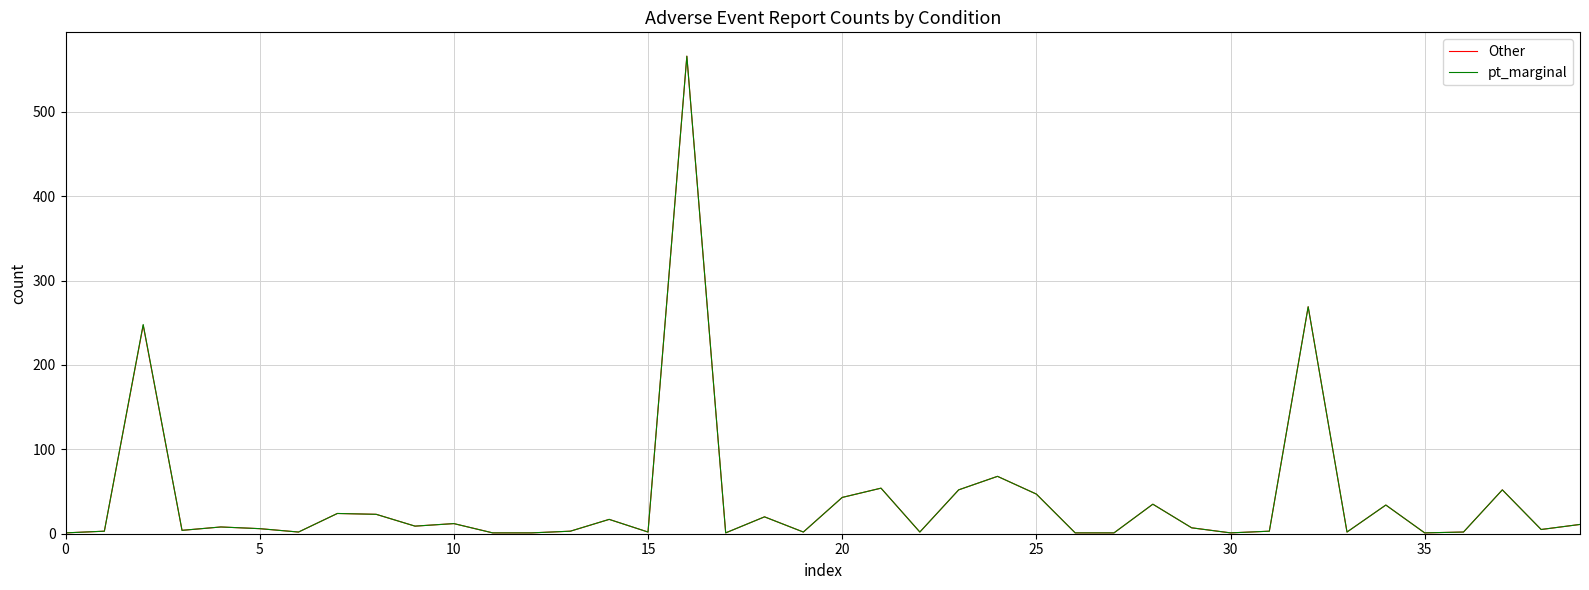

What is the label of the 10th point from the right?

30